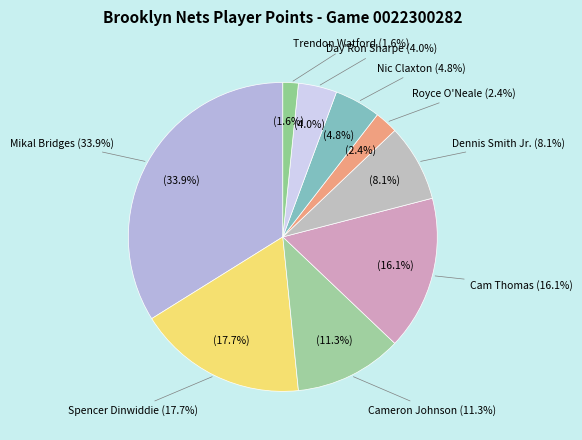

Which category has the smallest portion of the pie?

Trendon Watford